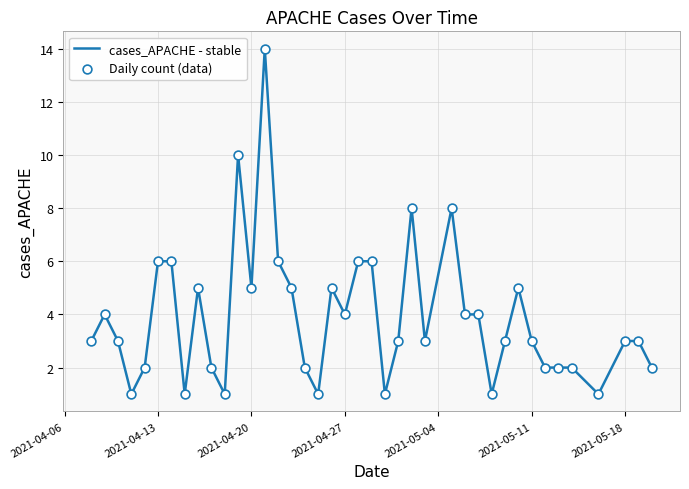

What is the greatest value displayed?

14